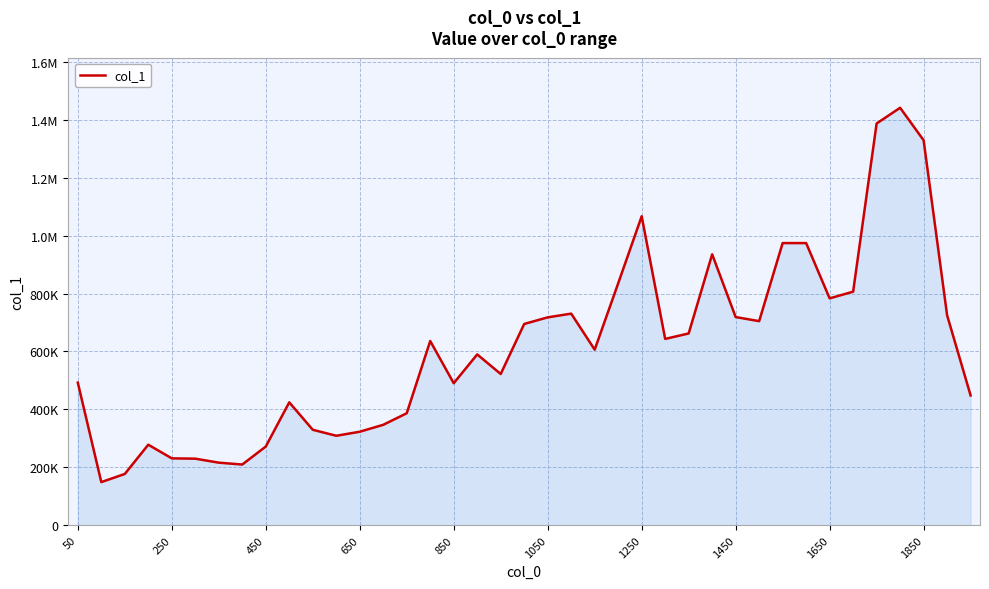

Does the chart display data point markers on the line(s)?

No